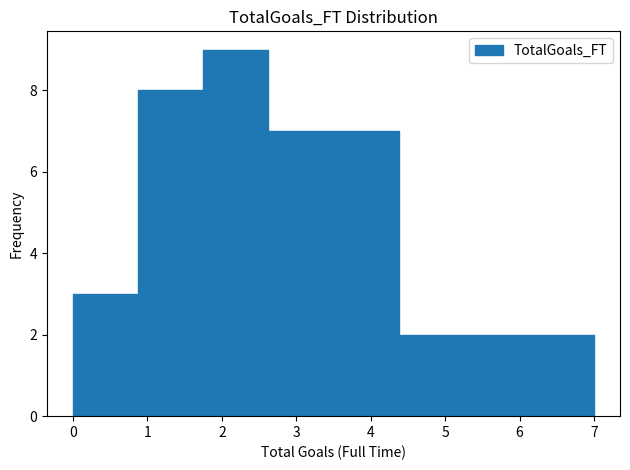

Reading left to right, list every bar in this chart as the range it spans on the x-axis followed by its height. Neither the bar edges nor the heights are printed on the chart, so give them approximately, as read against the axes.

0.0 to 0.9: 3
0.9 to 1.8: 8
1.8 to 2.6: 9
2.6 to 3.5: 7
3.5 to 4.4: 7
4.4 to 5.3: 2
5.3 to 6.1: 2
6.1 to 7.0: 2